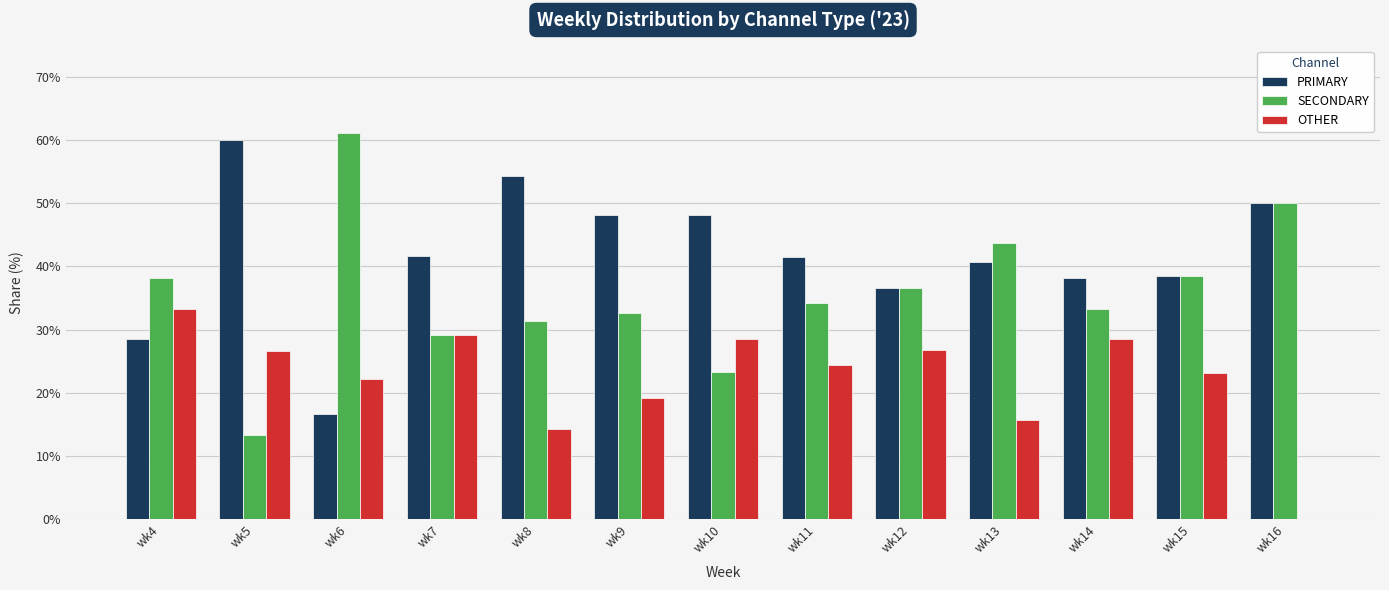

What are all the series names shown in the legend?

PRIMARY, SECONDARY, OTHER